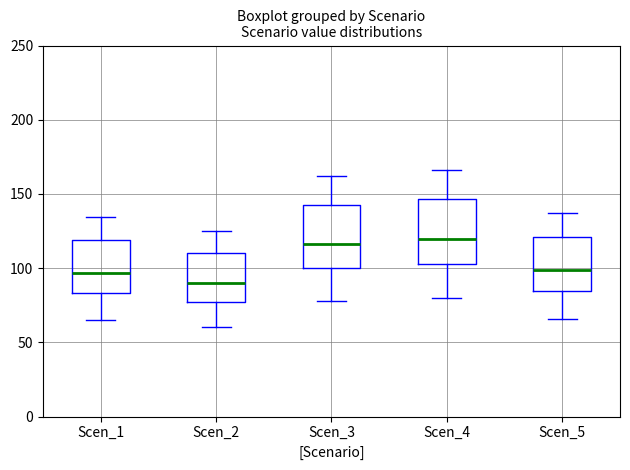

Where does the lower whisker of the box for Scen_2 end on the y-axis? The values are not printed on the chart, so give them approximately, as read against the axis.

60